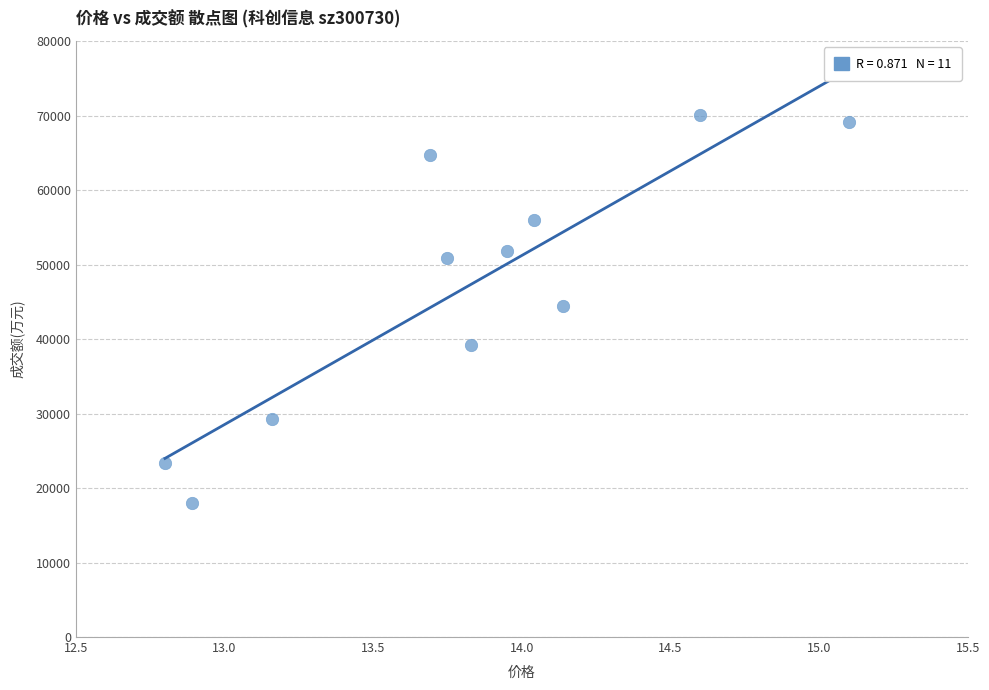

What is the range of Y values (max minus min)?

52206